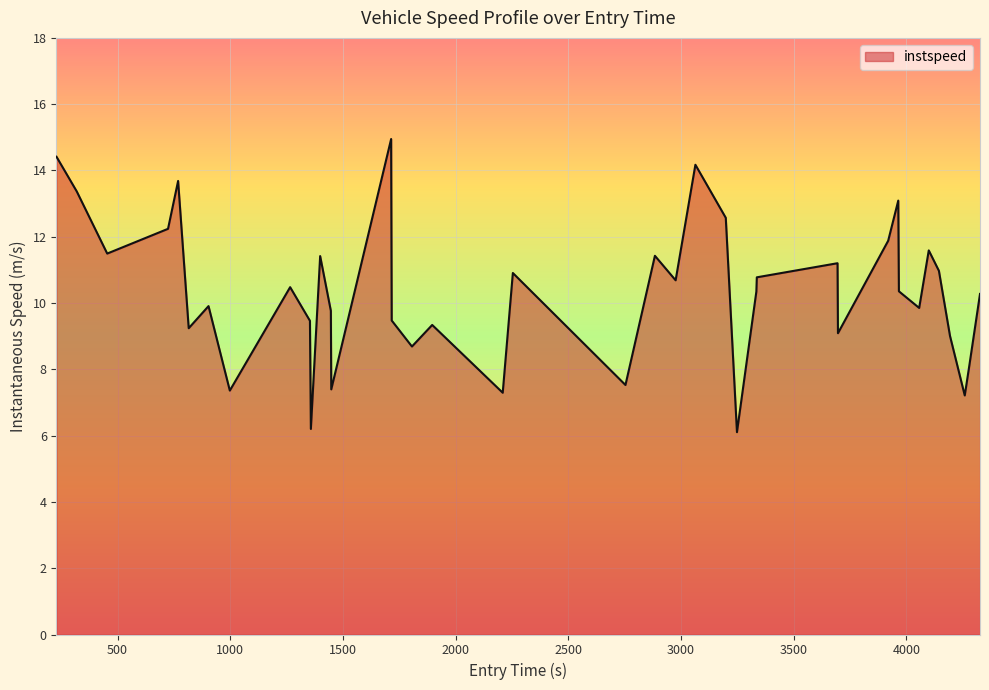

What is the difference between the maximum and minimum values?

8.8